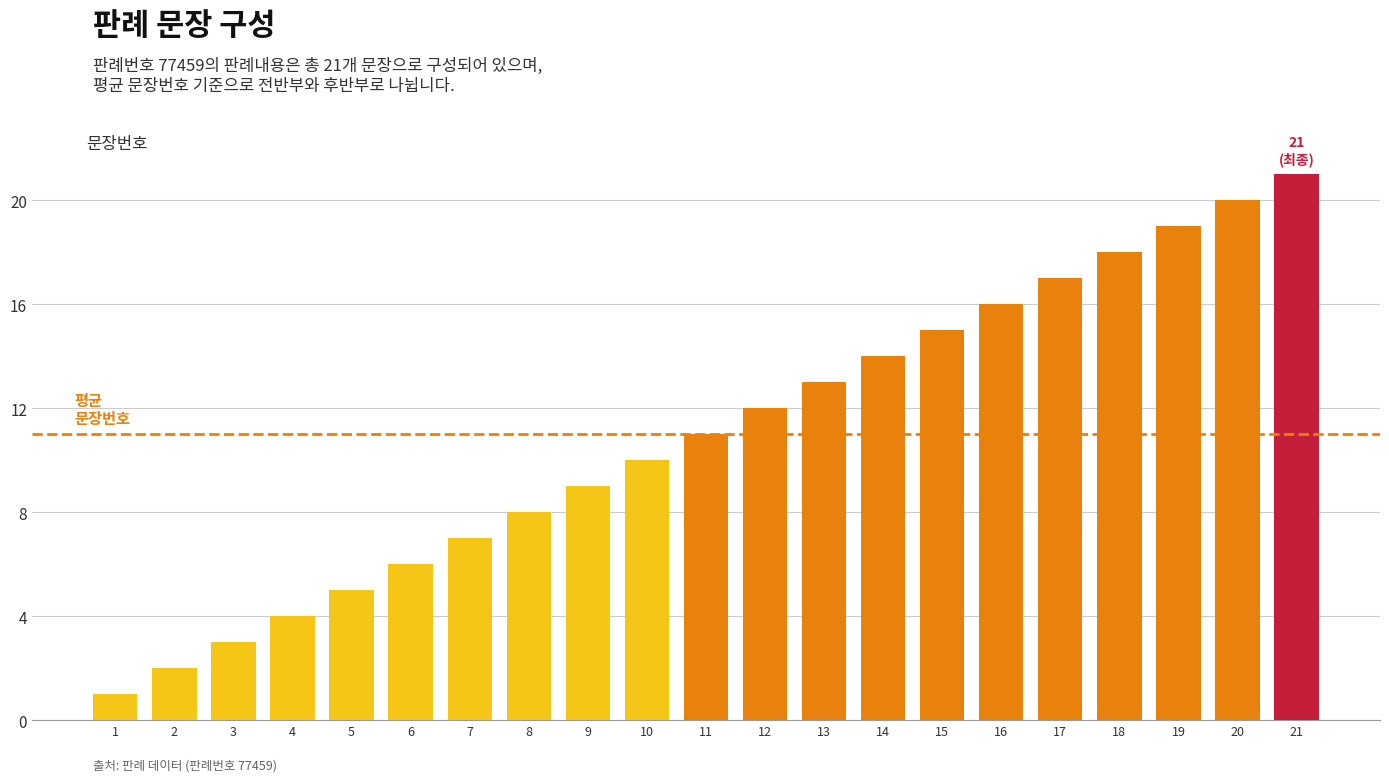

How many bars are there in total?

21